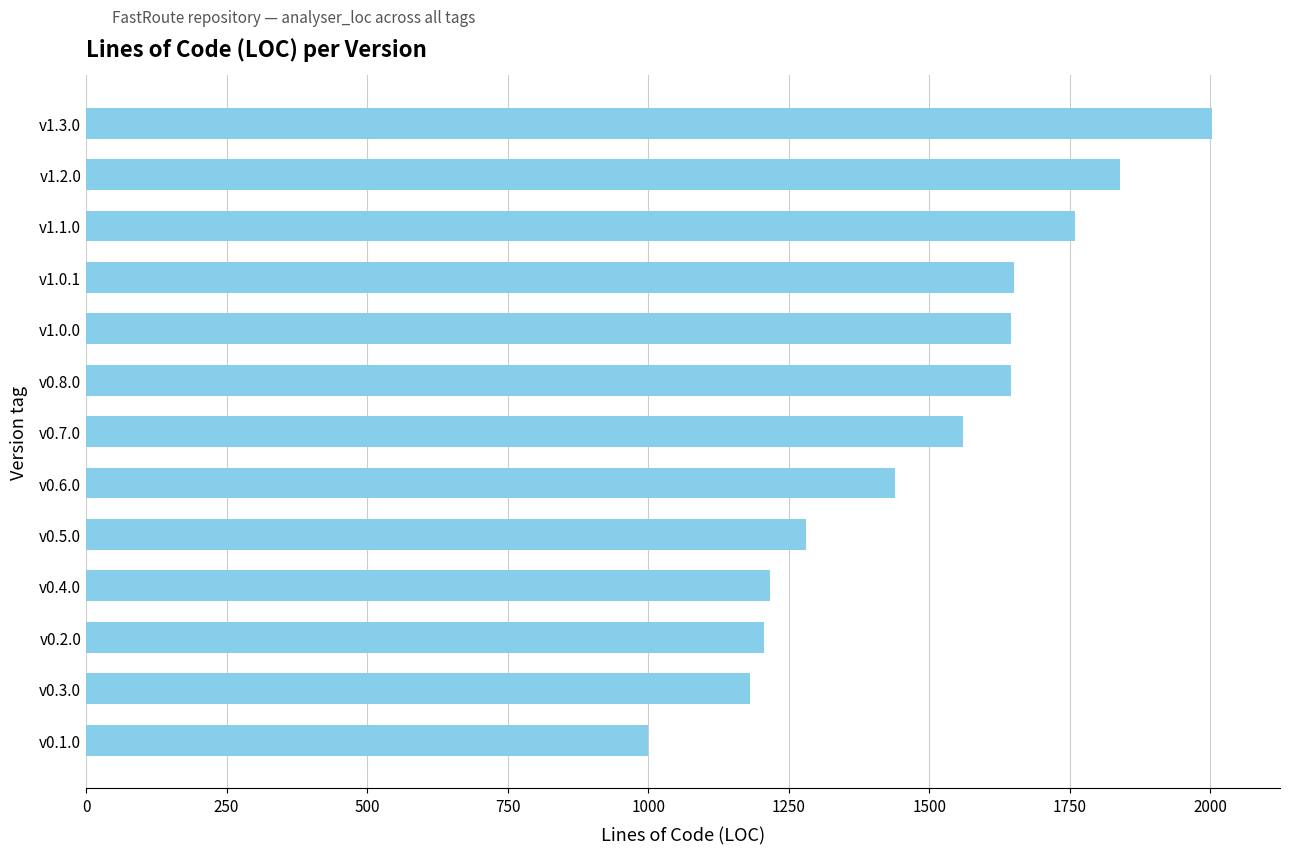

Which has a higher value, v1.1.0 or v0.5.0?

v1.1.0